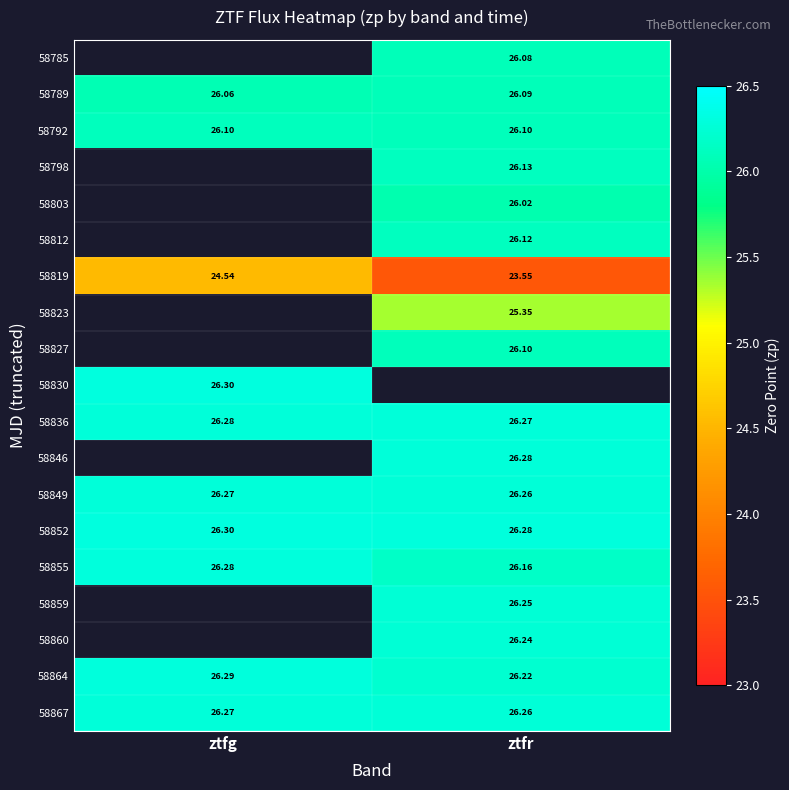

Is the value of 58789 at ztfr greater than the value of 58836 at ztfg?

No